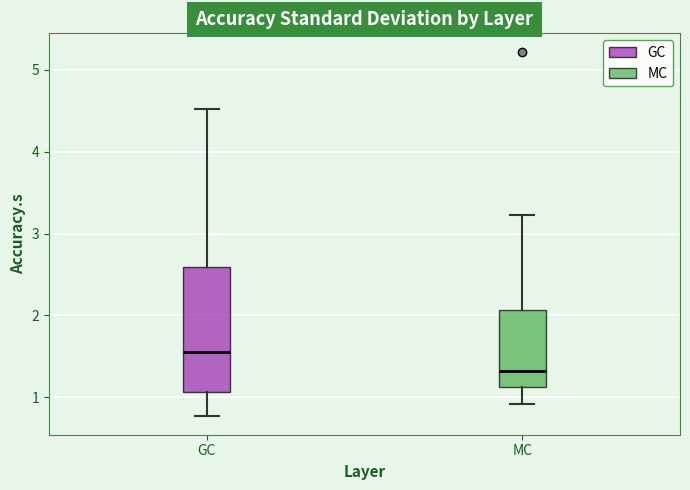

Reading left to right, read every box against the y-axis: the position of its median line, the range the box covers, and the ends of its whiskers. The values are not printed on the chart, so give them approximately, as read against the axis.

GC: median 1.6, box 1.1 to 2.6, whiskers 0.8 to 4.5
MC: median 1.3, box 1.1 to 2.1, whiskers 0.9 to 3.2